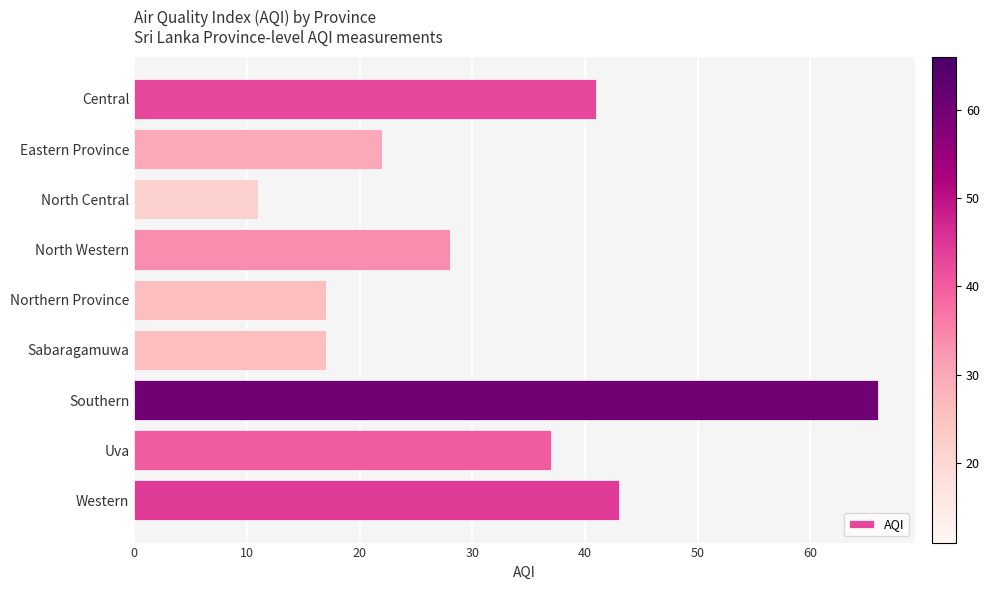

At which label is the value closest to 38?

Uva